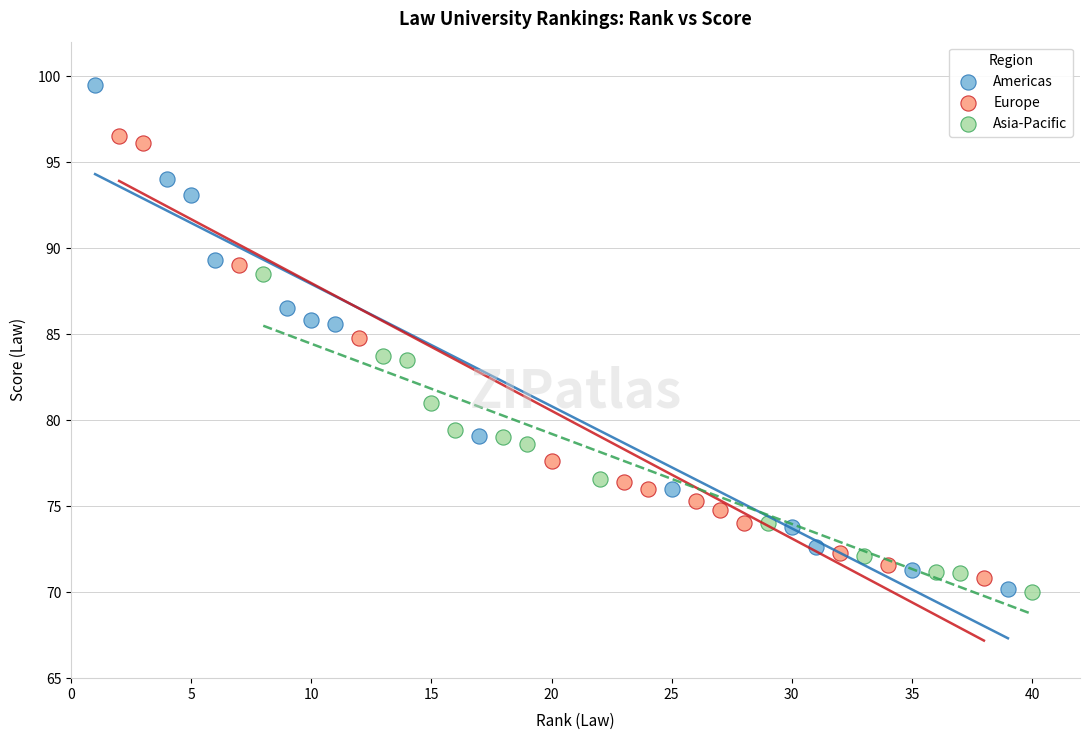

Which series contains the highest Y value?

Americas